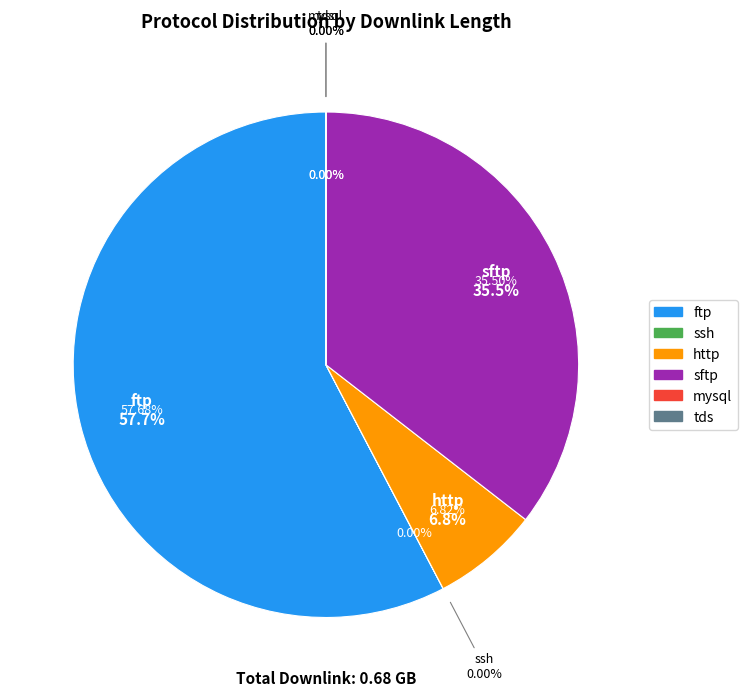

Is there any slice that represents more than half of the pie?

No